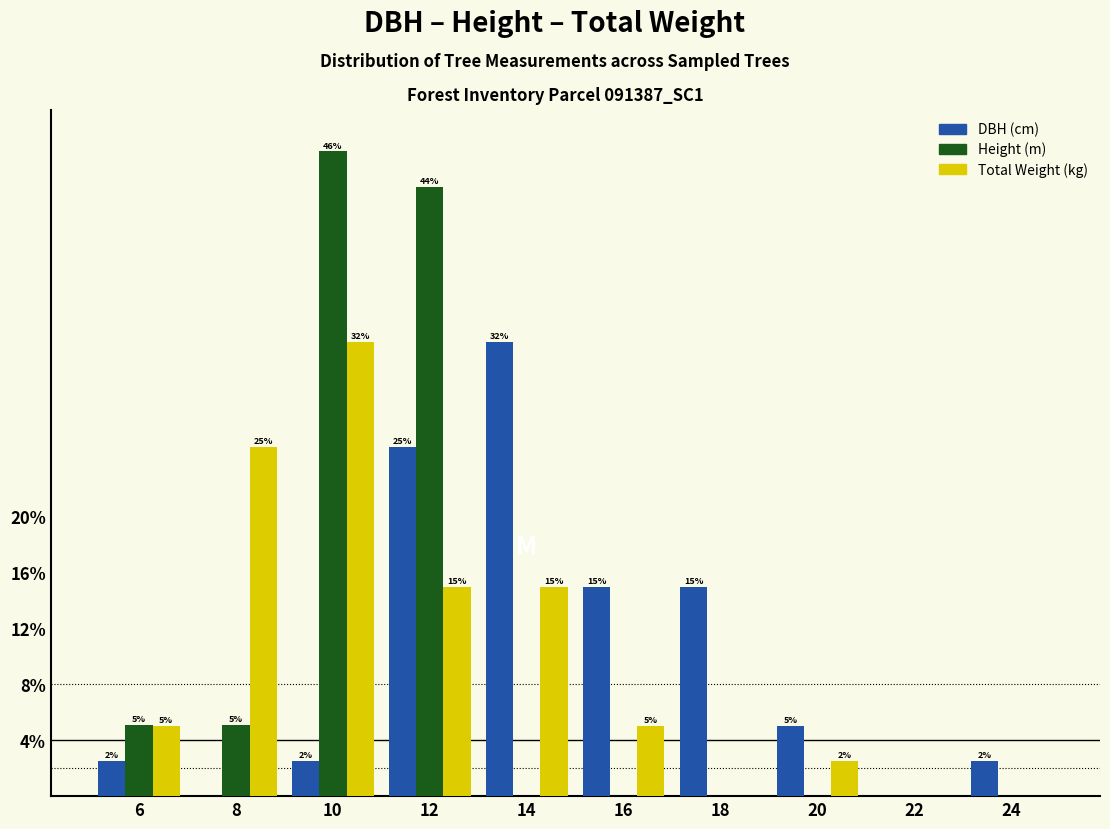

The Total Weight (kg) series shows 5.9 at 14. True or false?

False